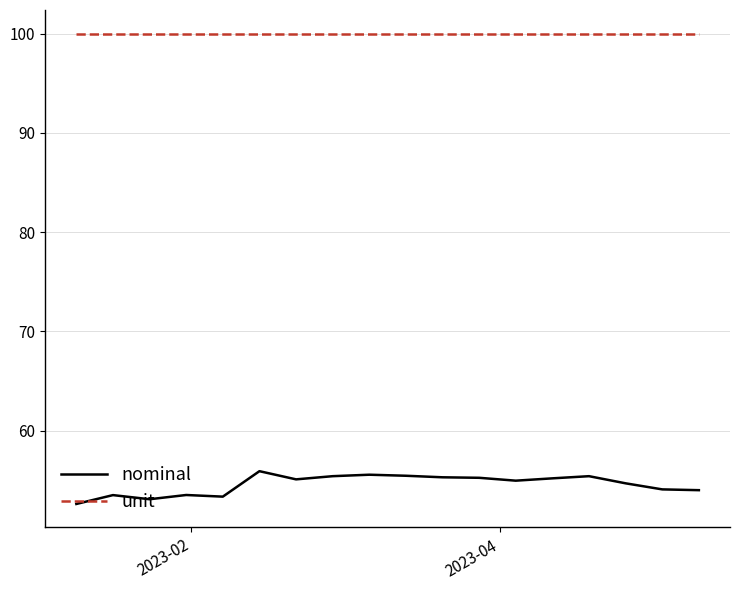

List the series in order of their peak value, lowest first.

nominal, unit